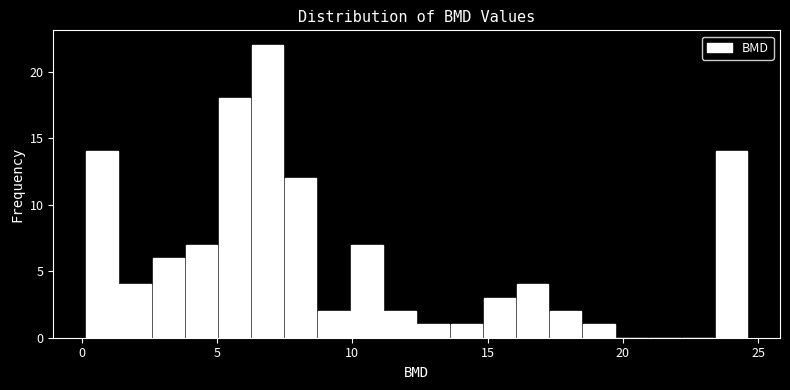

Around what value on the x-axis is the tallest bar? Give the approximate position of its centre, as read against the axis.

7.0